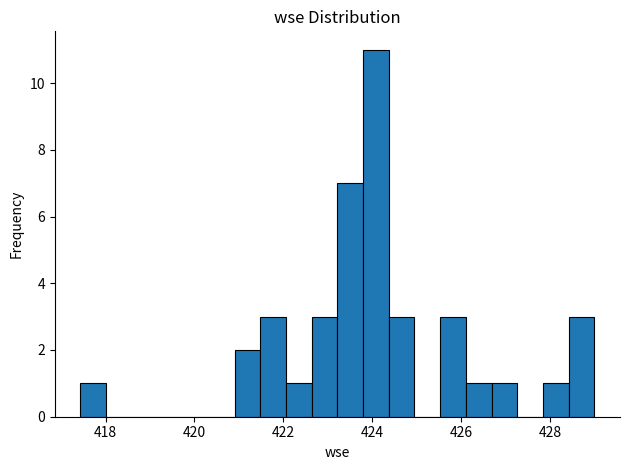

Around what value on the x-axis is the tallest bar? Give the approximate position of its centre, as read against the axis.

424.0